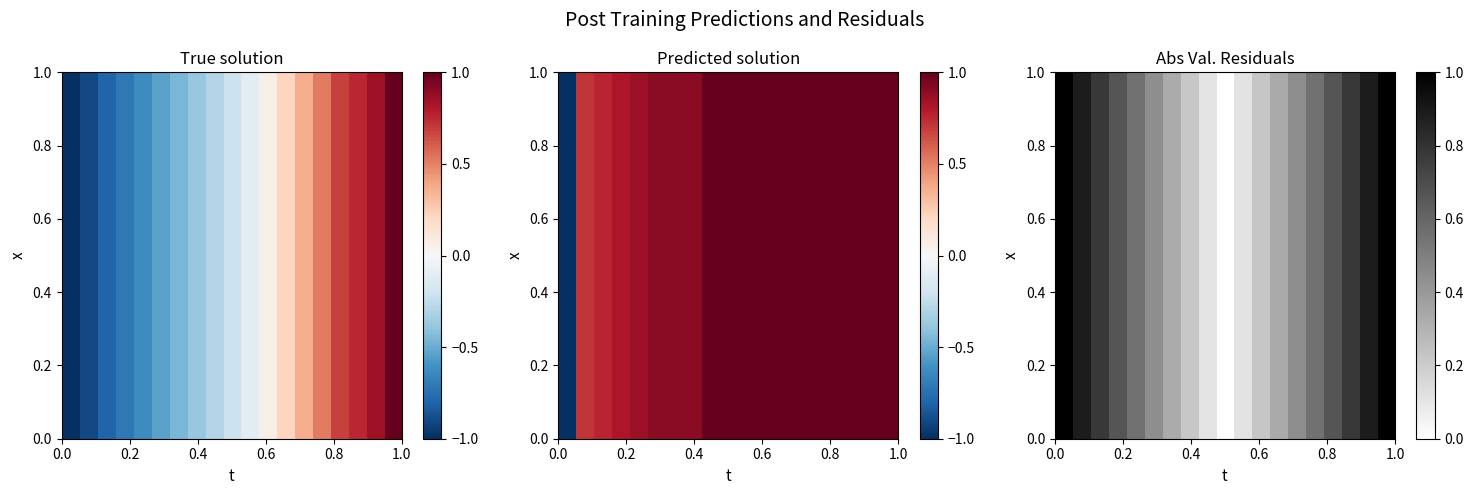

Reading left to right, transcribe all the data shown in this chart.

row_0: 1.0	0.9	0.8	0.7	0.6	0.4	0.3	0.2	0.1	0.0	0.1	0.2	0.3	0.4	0.6	0.7	0.8	0.9	1.0
row_1: 1.0	0.9	0.8	0.7	0.6	0.4	0.3	0.2	0.1	0.0	0.1	0.2	0.3	0.4	0.6	0.7	0.8	0.9	1.0
row_2: 1.0	0.9	0.8	0.7	0.6	0.4	0.3	0.2	0.1	0.0	0.1	0.2	0.3	0.4	0.6	0.7	0.8	0.9	1.0
row_3: 1.0	0.9	0.8	0.7	0.6	0.4	0.3	0.2	0.1	0.0	0.1	0.2	0.3	0.4	0.6	0.7	0.8	0.9	1.0
row_4: 1.0	0.9	0.8	0.7	0.6	0.4	0.3	0.2	0.1	0.0	0.1	0.2	0.3	0.4	0.6	0.7	0.8	0.9	1.0
row_5: 1.0	0.9	0.8	0.7	0.6	0.4	0.3	0.2	0.1	0.0	0.1	0.2	0.3	0.4	0.6	0.7	0.8	0.9	1.0
row_6: 1.0	0.9	0.8	0.7	0.6	0.4	0.3	0.2	0.1	0.0	0.1	0.2	0.3	0.4	0.6	0.7	0.8	0.9	1.0
row_7: 1.0	0.9	0.8	0.7	0.6	0.4	0.3	0.2	0.1	0.0	0.1	0.2	0.3	0.4	0.6	0.7	0.8	0.9	1.0
row_8: 1.0	0.9	0.8	0.7	0.6	0.4	0.3	0.2	0.1	0.0	0.1	0.2	0.3	0.4	0.6	0.7	0.8	0.9	1.0
row_9: 1.0	0.9	0.8	0.7	0.6	0.4	0.3	0.2	0.1	0.0	0.1	0.2	0.3	0.4	0.6	0.7	0.8	0.9	1.0
row_10: 1.0	0.9	0.8	0.7	0.6	0.4	0.3	0.2	0.1	0.0	0.1	0.2	0.3	0.4	0.6	0.7	0.8	0.9	1.0
row_11: 1.0	0.9	0.8	0.7	0.6	0.4	0.3	0.2	0.1	0.0	0.1	0.2	0.3	0.4	0.6	0.7	0.8	0.9	1.0
row_12: 1.0	0.9	0.8	0.7	0.6	0.4	0.3	0.2	0.1	0.0	0.1	0.2	0.3	0.4	0.6	0.7	0.8	0.9	1.0
row_13: 1.0	0.9	0.8	0.7	0.6	0.4	0.3	0.2	0.1	0.0	0.1	0.2	0.3	0.4	0.6	0.7	0.8	0.9	1.0
row_14: 1.0	0.9	0.8	0.7	0.6	0.4	0.3	0.2	0.1	0.0	0.1	0.2	0.3	0.4	0.6	0.7	0.8	0.9	1.0
row_15: 1.0	0.9	0.8	0.7	0.6	0.4	0.3	0.2	0.1	0.0	0.1	0.2	0.3	0.4	0.6	0.7	0.8	0.9	1.0
row_16: 1.0	0.9	0.8	0.7	0.6	0.4	0.3	0.2	0.1	0.0	0.1	0.2	0.3	0.4	0.6	0.7	0.8	0.9	1.0
row_17: 1.0	0.9	0.8	0.7	0.6	0.4	0.3	0.2	0.1	0.0	0.1	0.2	0.3	0.4	0.6	0.7	0.8	0.9	1.0
row_18: 1.0	0.9	0.8	0.7	0.6	0.4	0.3	0.2	0.1	0.0	0.1	0.2	0.3	0.4	0.6	0.7	0.8	0.9	1.0